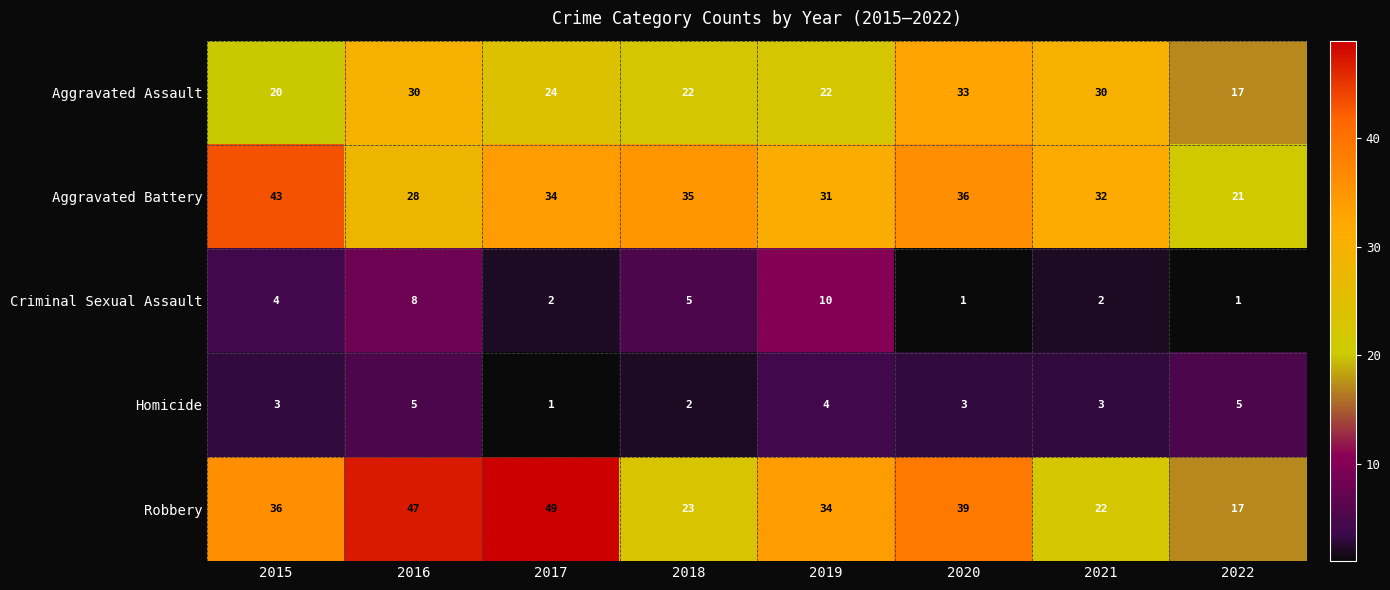

Between 2015 and 2019, which series saw the biggest shift?

Aggravated Battery